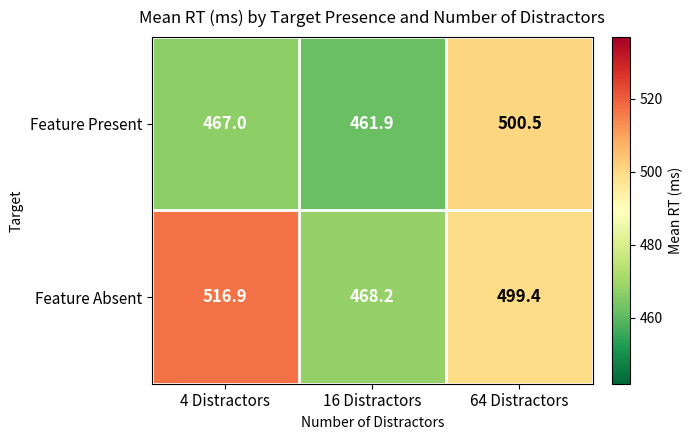

How many distinct data groups are displayed?

2